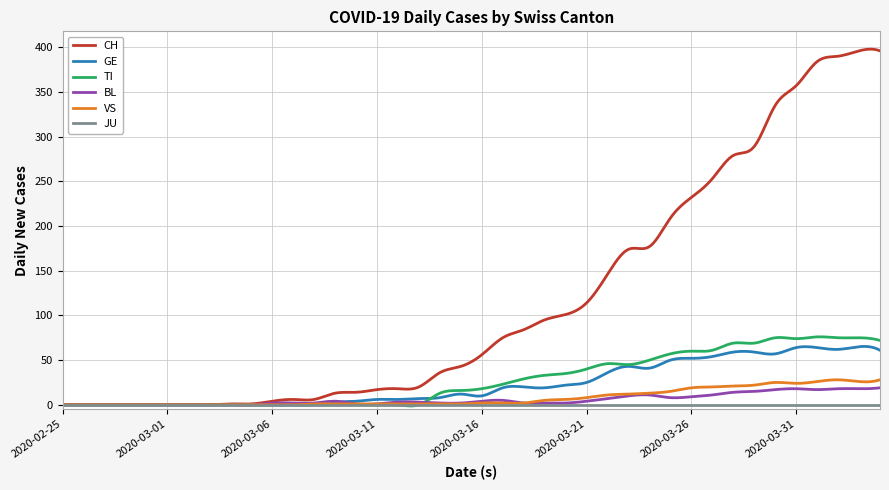

Which series has the widest spread of values?

CH